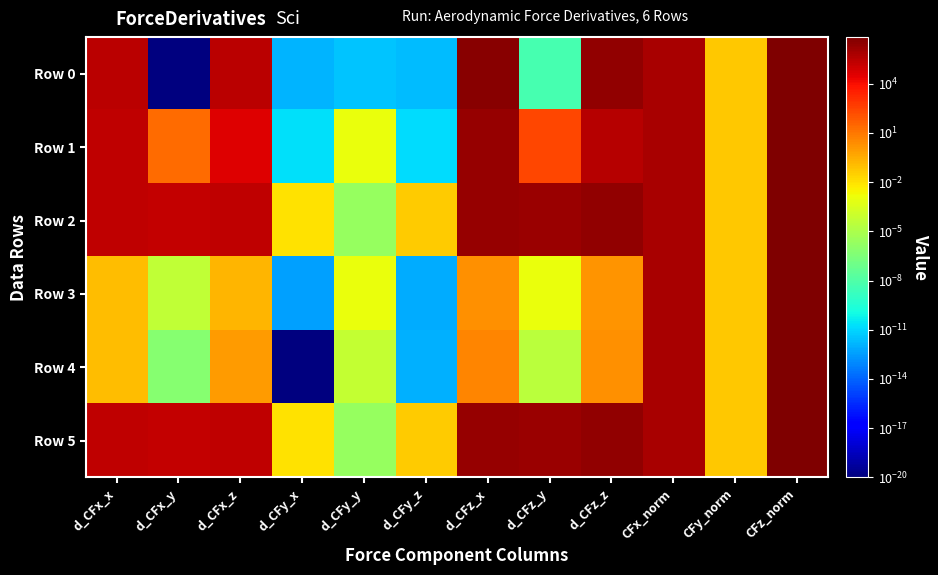

Which series has the largest total across all categories?

Row 0